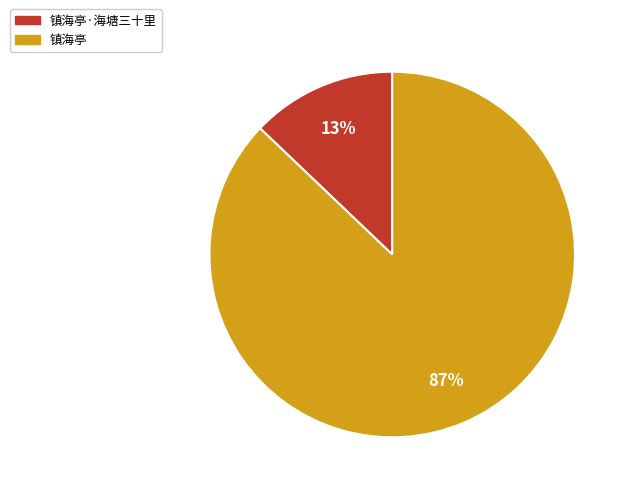

True or false: 镇海亭 accounts for 87% of the total.

True